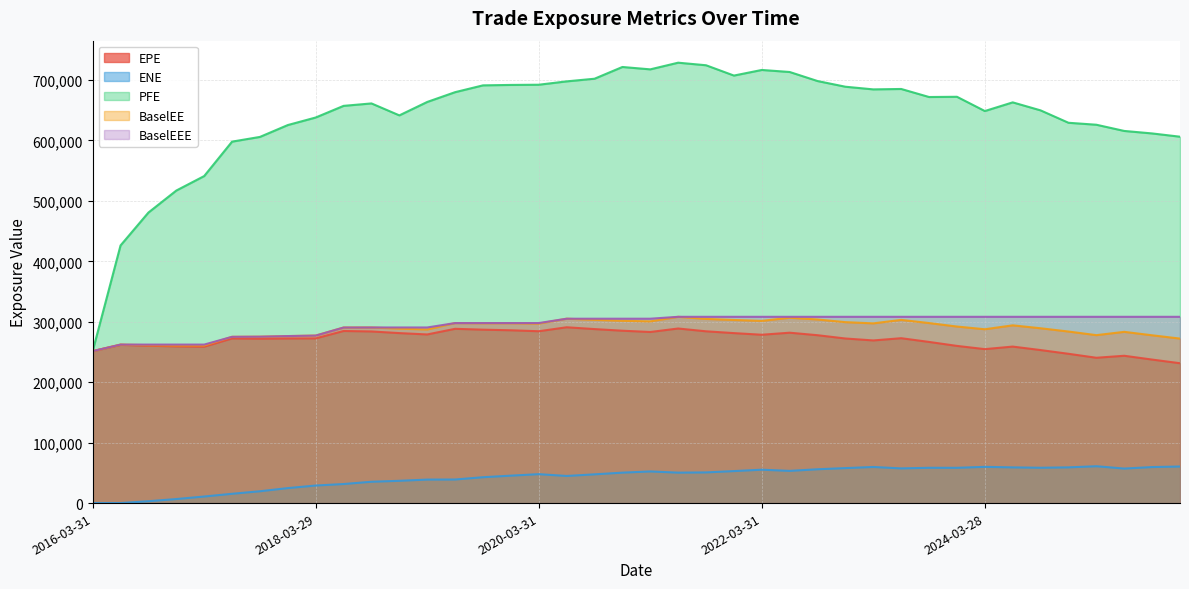

What are all the series names shown in the legend?

EPE, ENE, PFE, BaselEE, BaselEEE